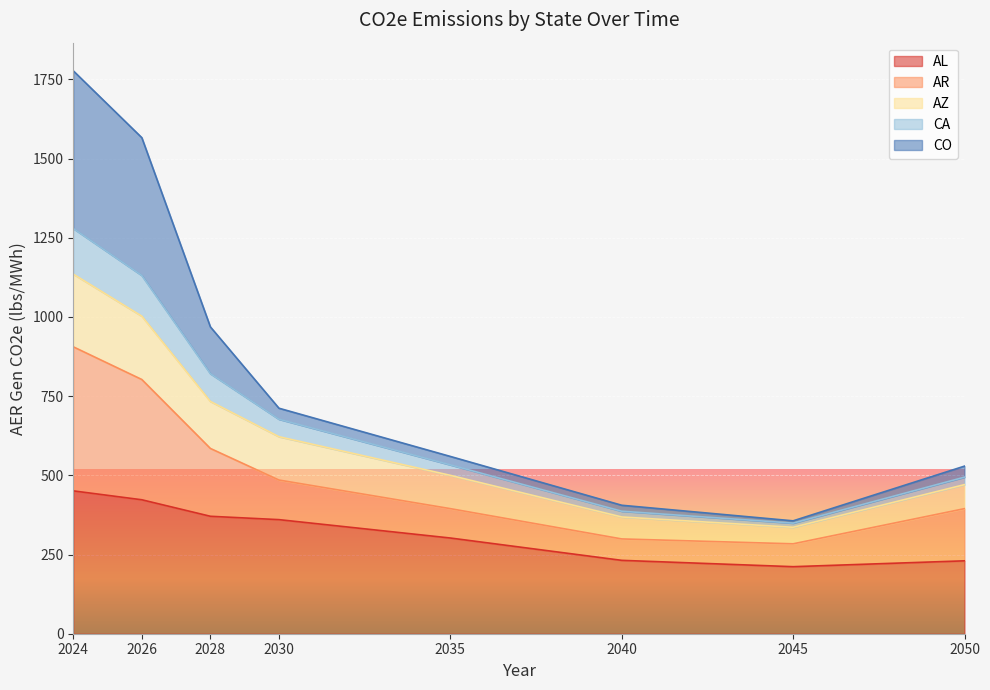

Is it true that AL equals 410.0 at 2040?

False